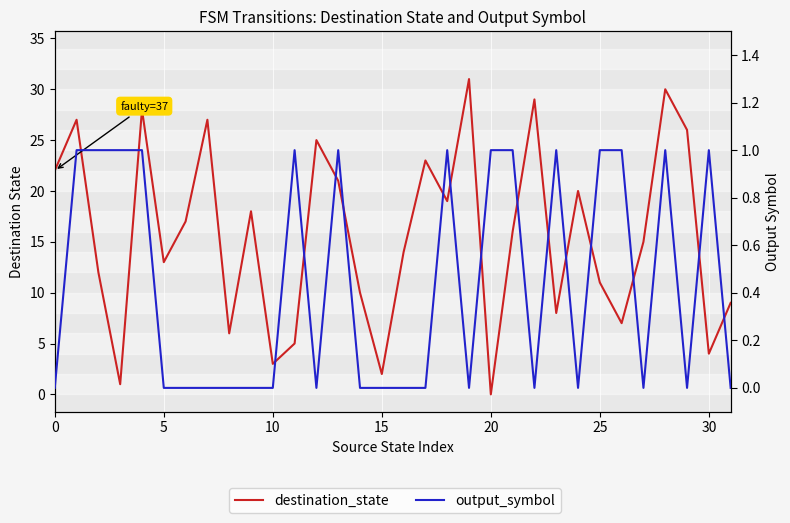

How many data points in destination_state are less than 16?

16